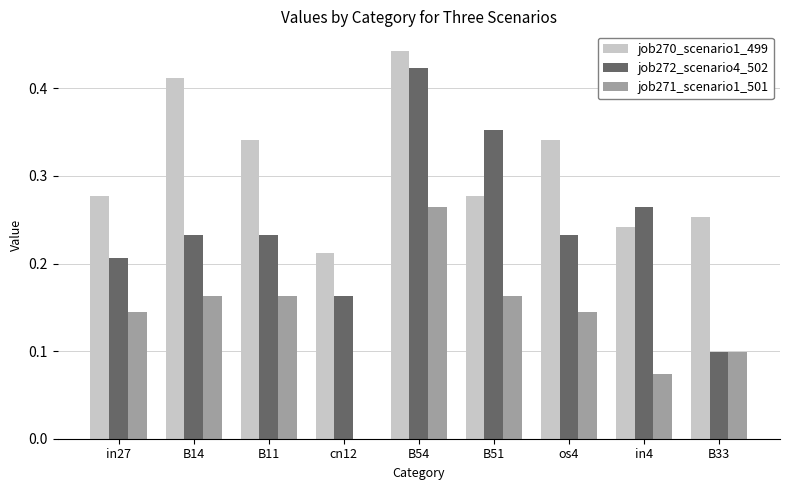

At which category is the sum across all series the highest?

B54